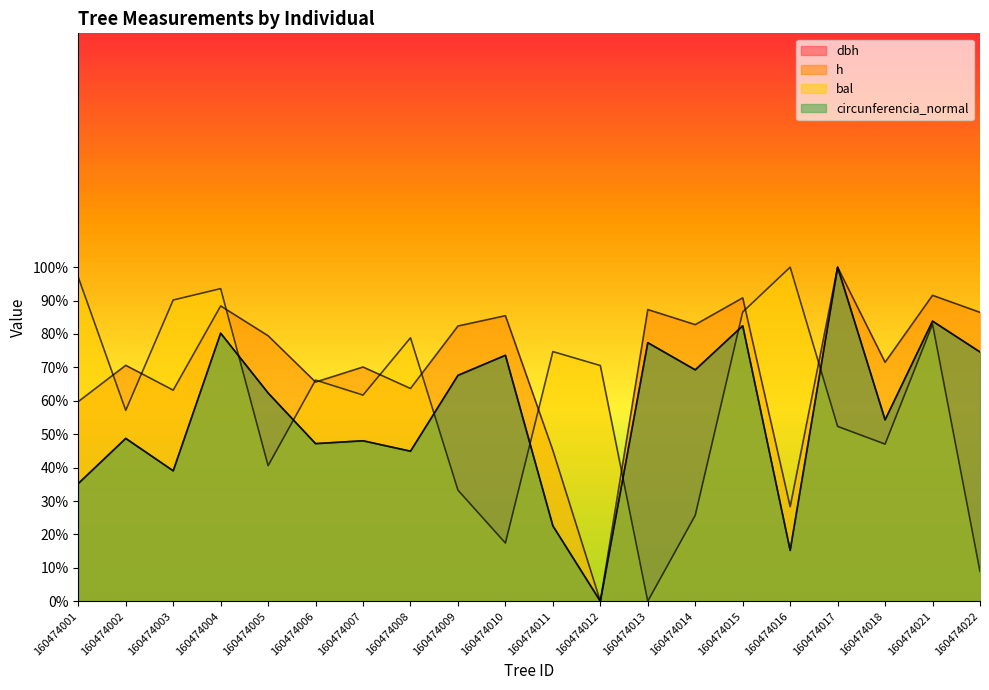

Between 160474002 and 160474006, which series saw the biggest shift?

bal